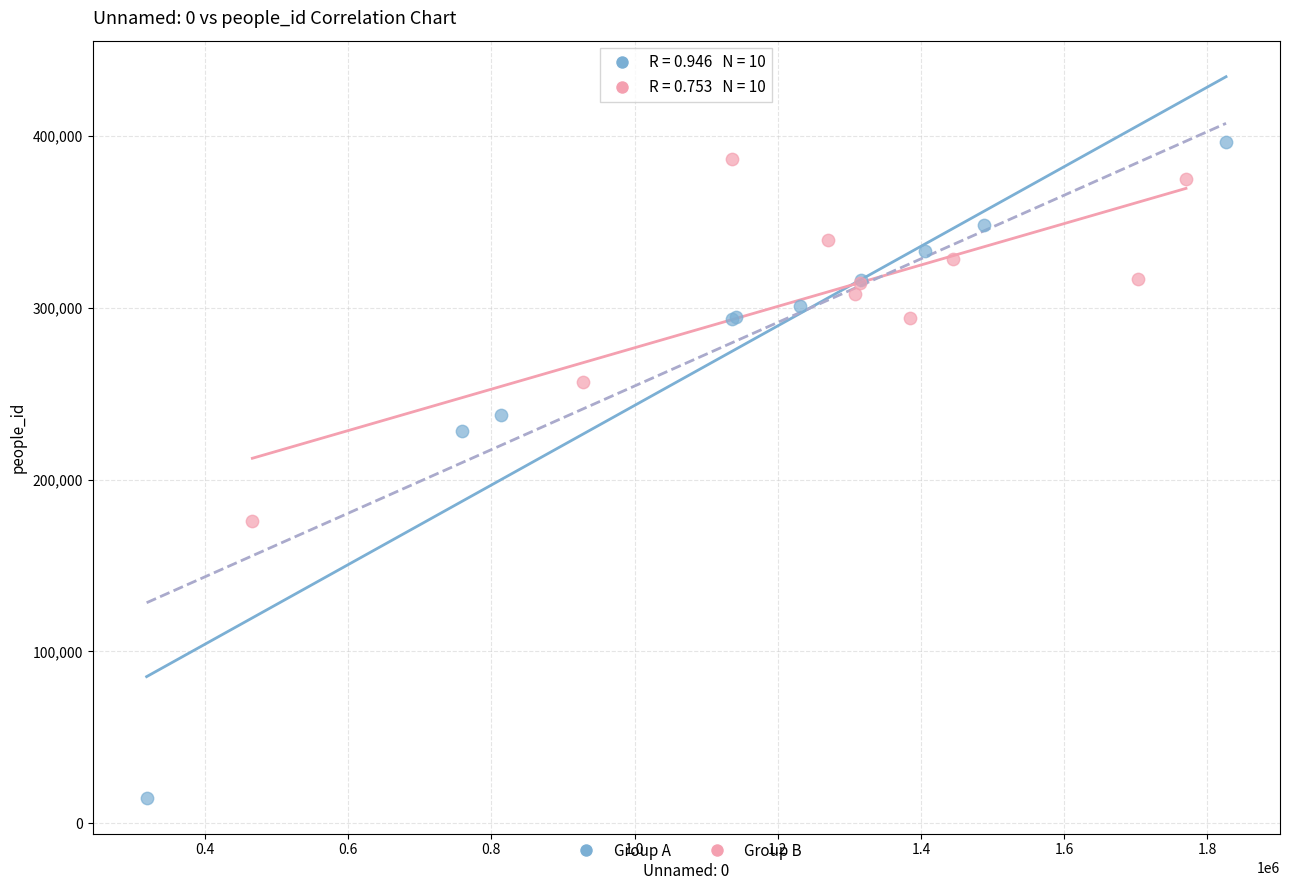

Which series reaches the minimum Y coordinate?

Group A